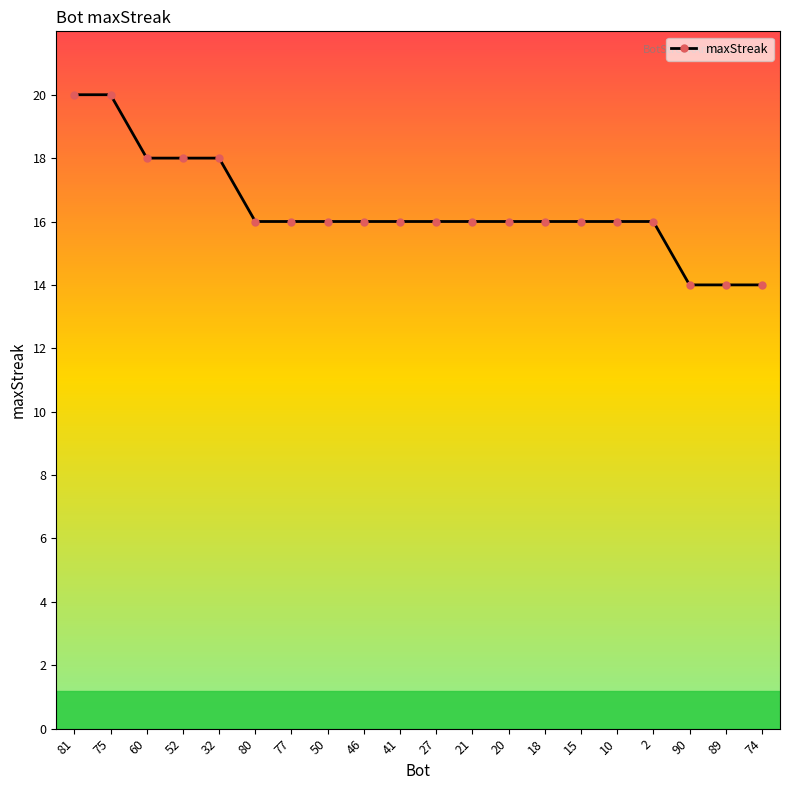

Reading left to right, list all the values displayed in this chart.

81=20	75=20	60=18	52=18	32=18	80=16	77=16	50=16	46=16	41=16	27=16	21=16	20=16	18=16	15=16	10=16	2=16	90=14	89=14	74=14